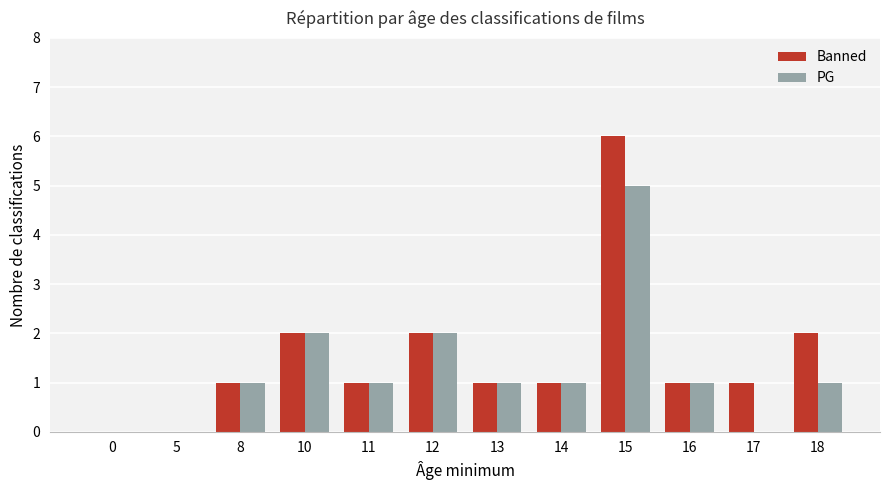

What are all the series names shown in the legend?

Banned, PG